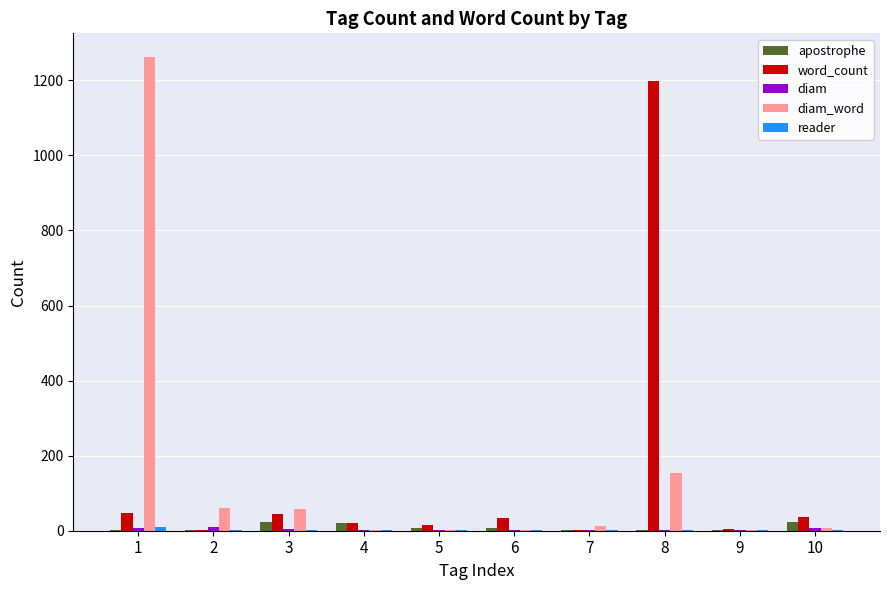

What is the total value across all series at 8?

1356